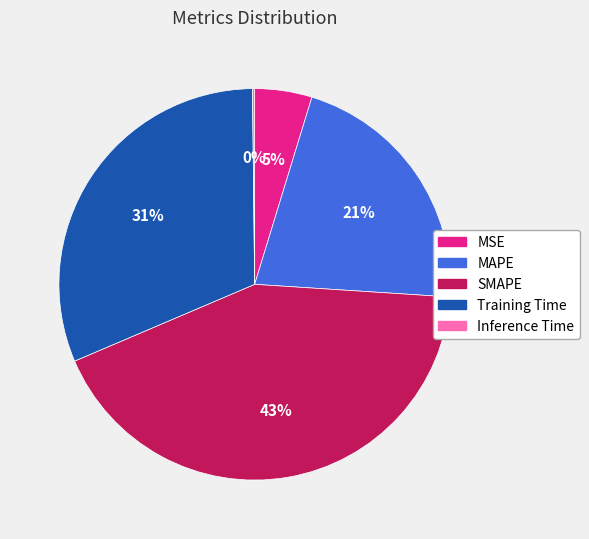

To the nearest percent, what portion does MAPE represent?

21%